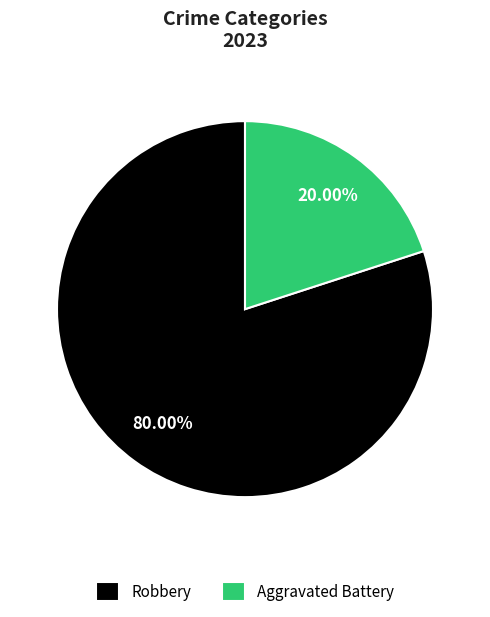

Which has a higher value, Robbery or Aggravated Battery?

Robbery